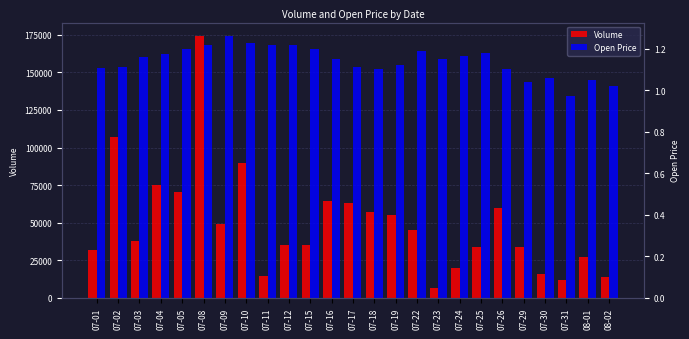

How many series are shown in this chart?

2